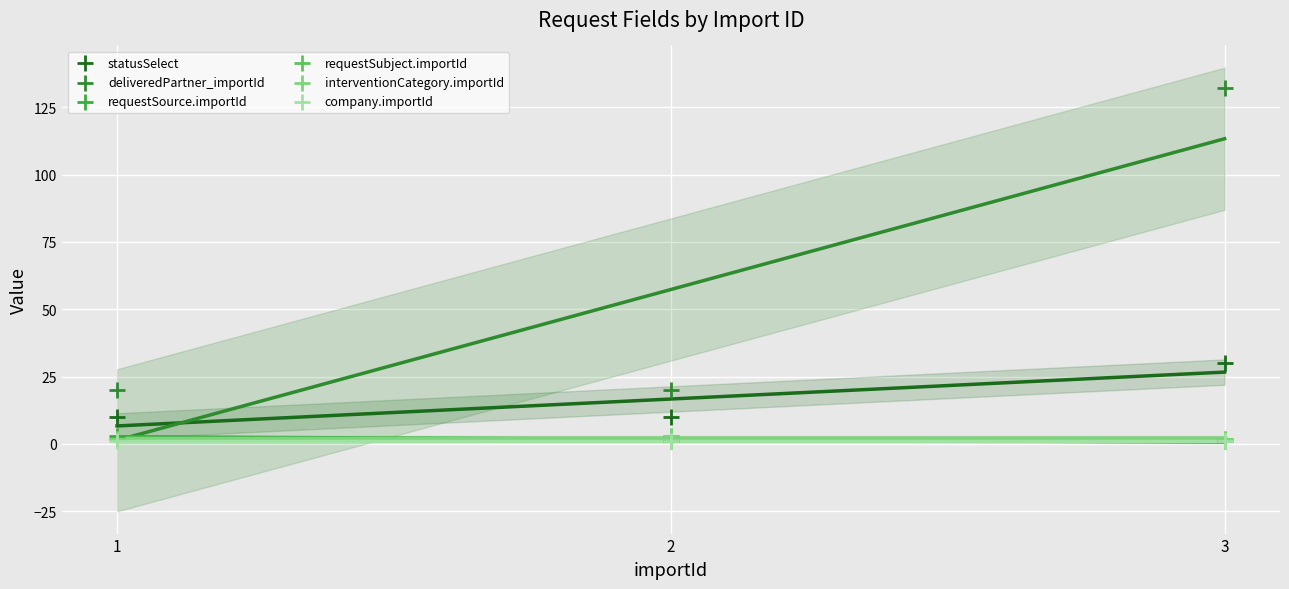

Which series contains the lowest Y value?

requestSource.importId